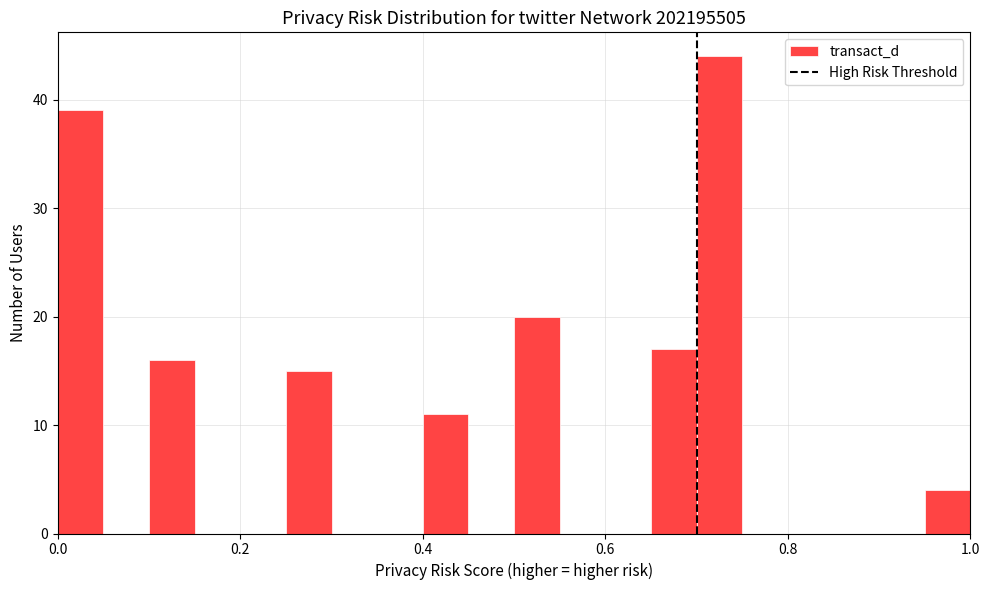

Read against the x-axis, roughly where is the centre of the tallest bar?

0.72